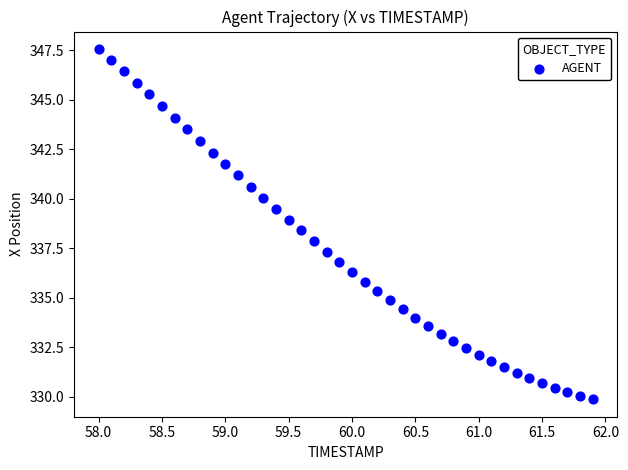

What is the range of Y values (max minus min)?

17.7